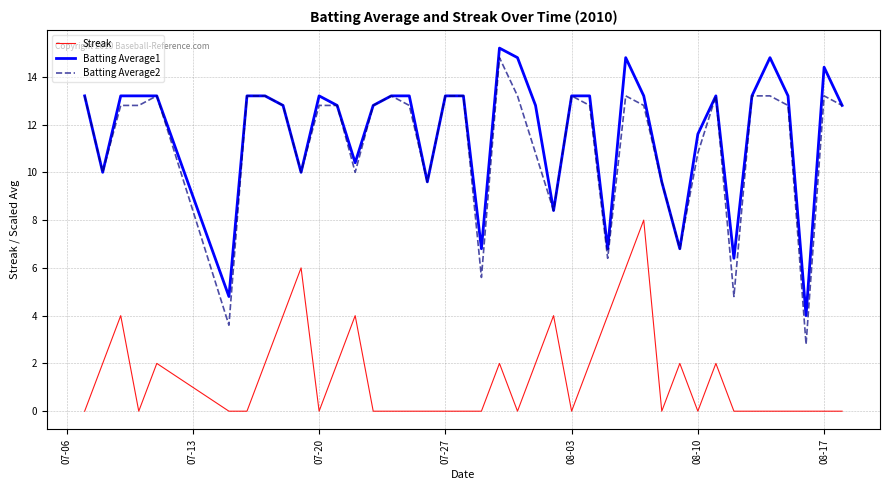

What is the maximum value for Streak?

8.0